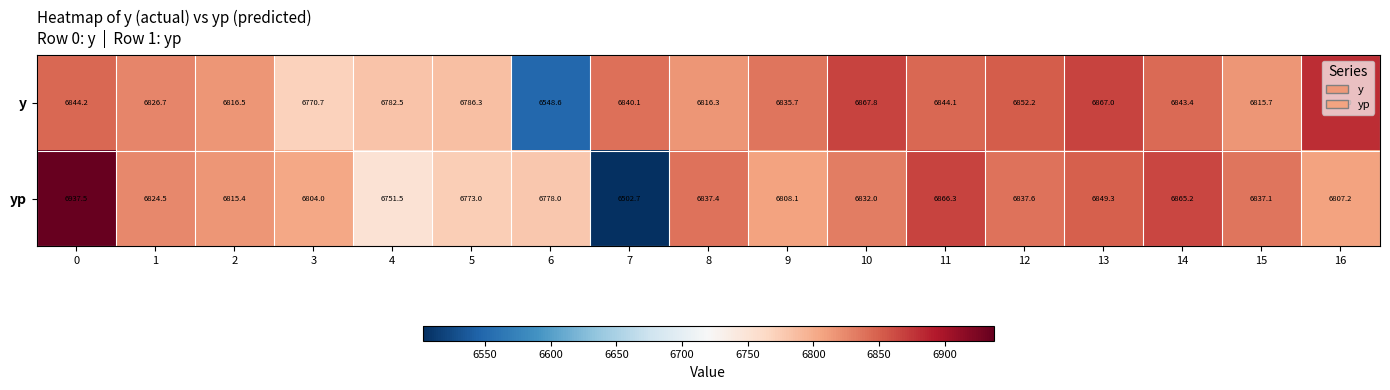

Is it true that yp equals 3128.1 at 8?

False